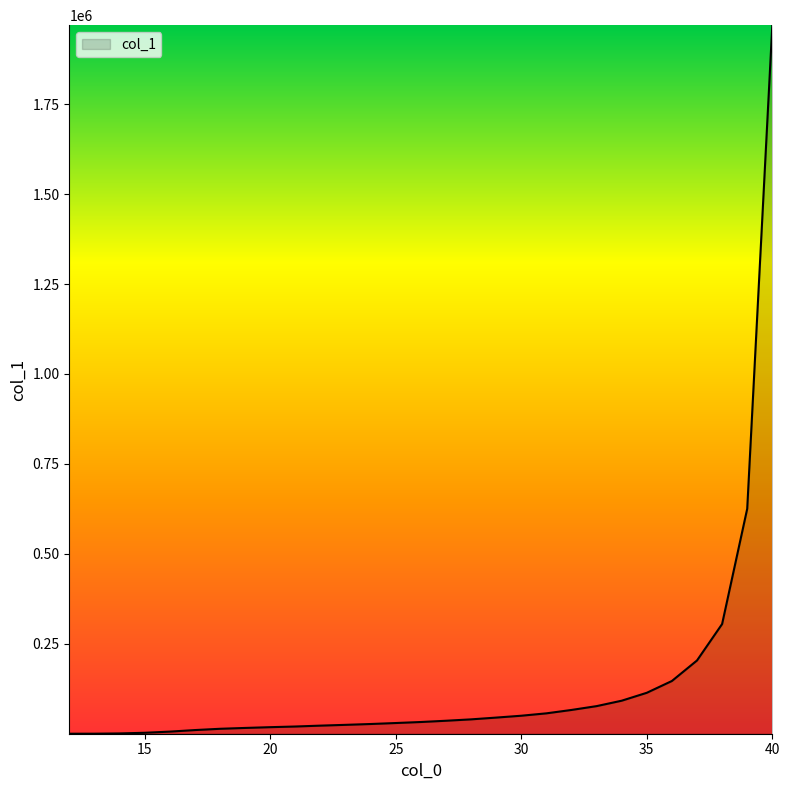

Reading right to left, transcribe all the data shown in this chart.

40=1969425	39=625315	38=304924	37=203653	36=146626	35=113818	34=91835	33=76747	32=66109	31=56685	30=50062	29=44891	28=39958	27=36109	26=32611	25=29776	24=27057	23=24728	22=22538	21=20091	20=18246	19=16120	18=13761	17=10223	16=5899	15=2661	14=845	13=139	12=47